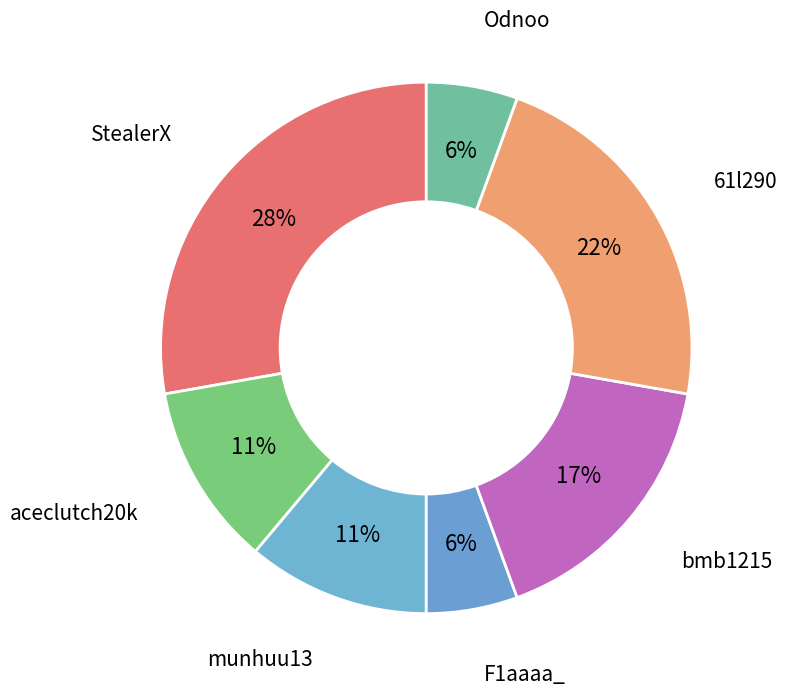

How many slices are in this pie chart?

7